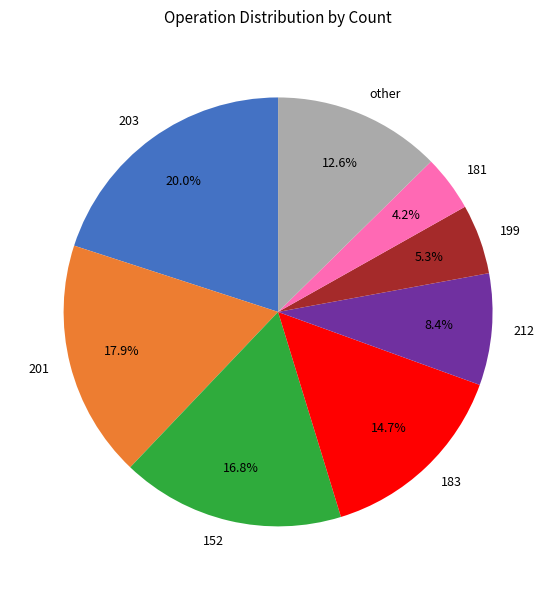

Between 199 and other, which is larger?

other